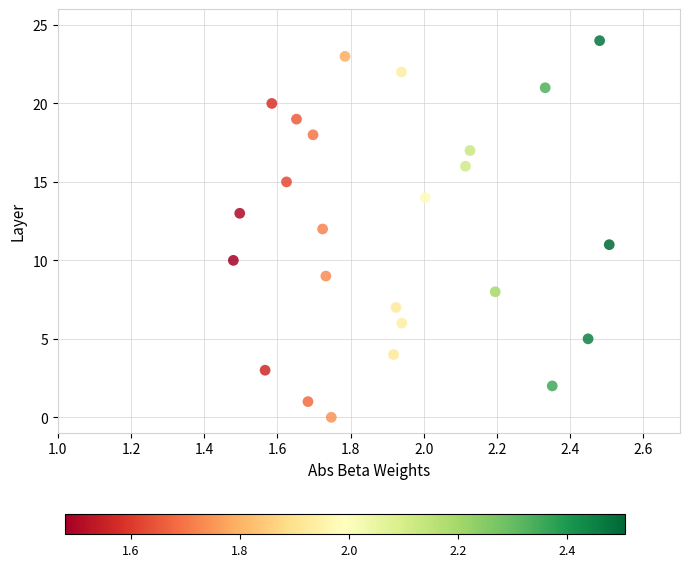

What is the range of Y values (max minus min)?

24